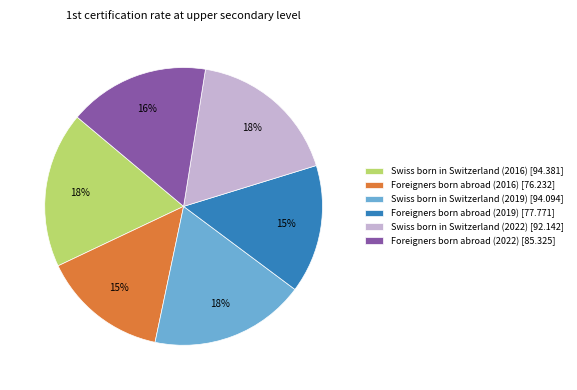

Is the sum of Swiss born in Switzerland (2016) [94.381] and Foreigners born abroad (2016) [76.232] greater than half?

No